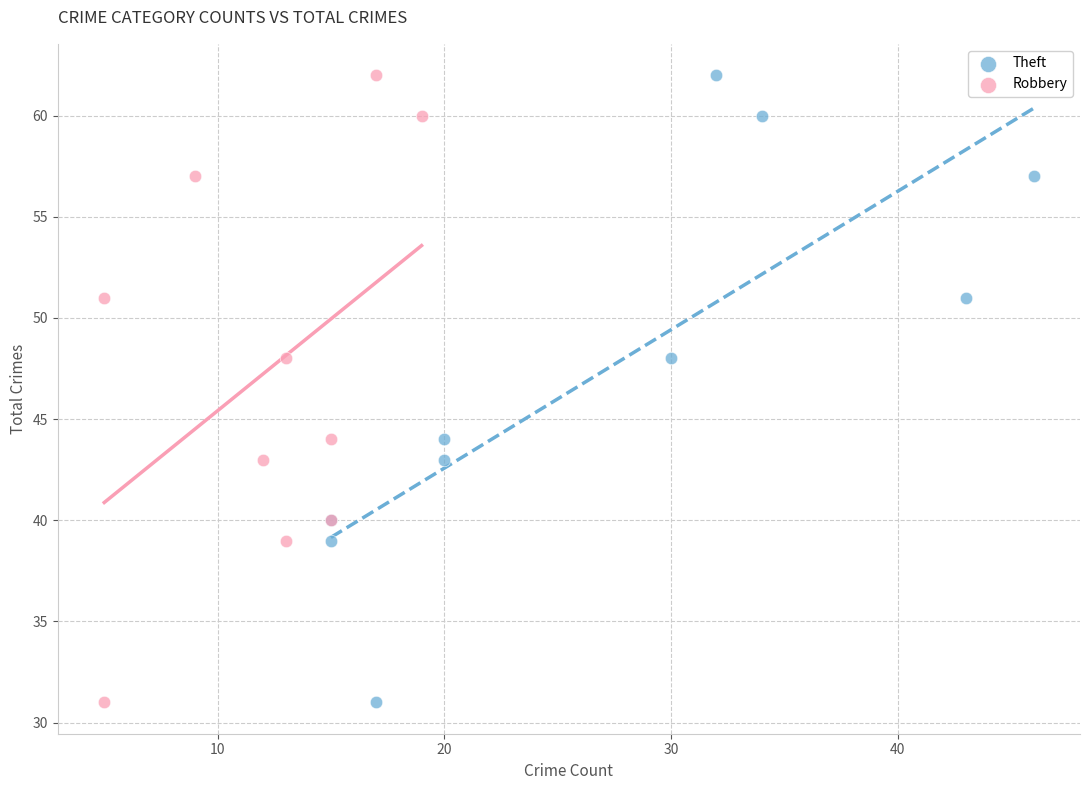

What are all the series names shown in the legend?

Theft, Robbery